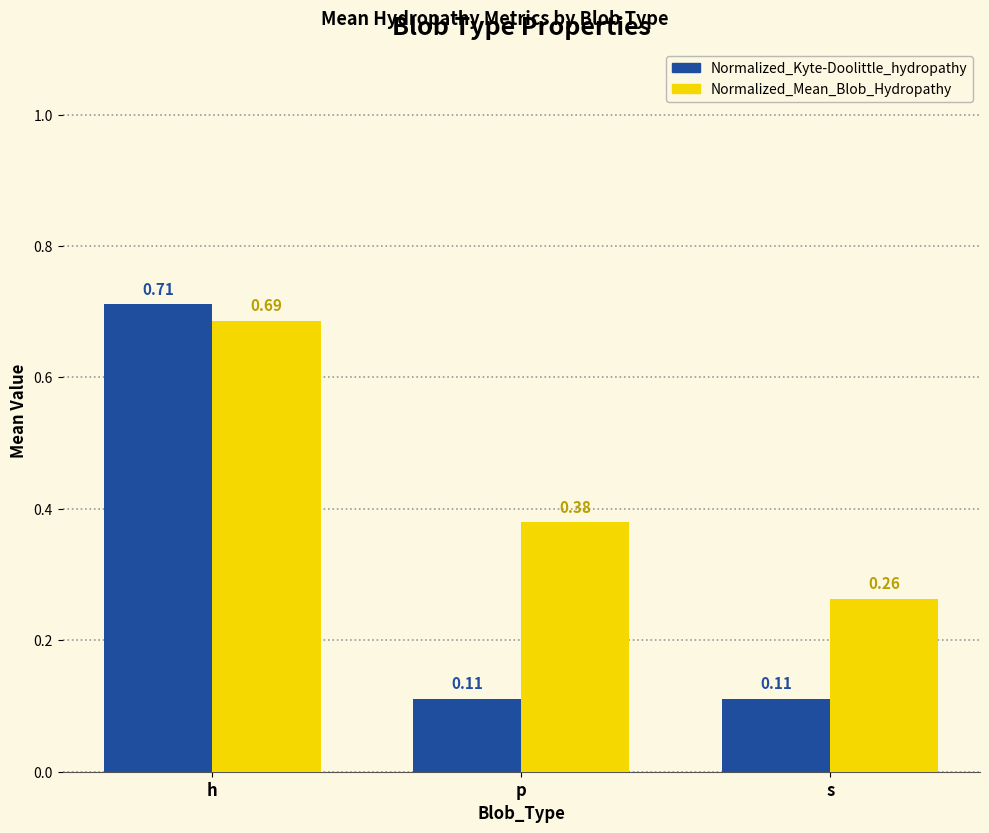

What is the label of the 1st bar from the right?

s